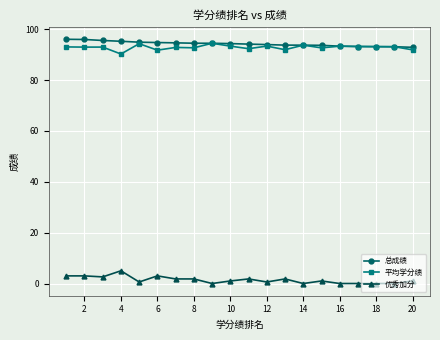

True or false: 优秀加分 and 总成绩 intersect in this chart.

False